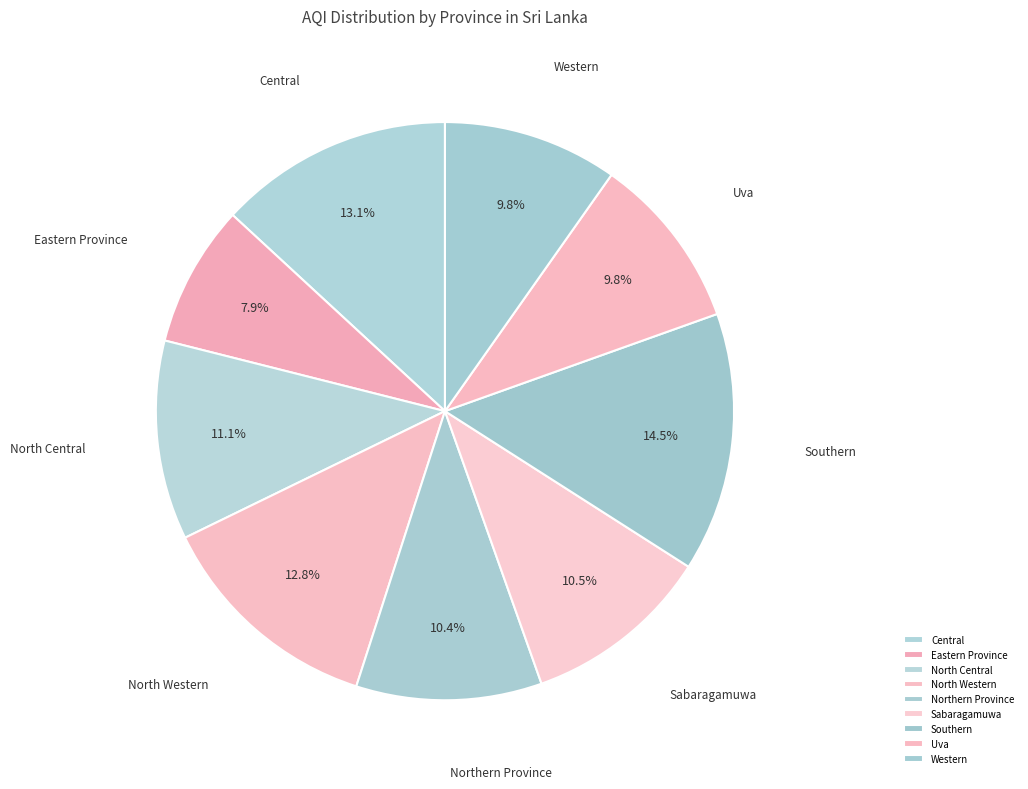

Does Eastern Province represent more than half of the total?

No